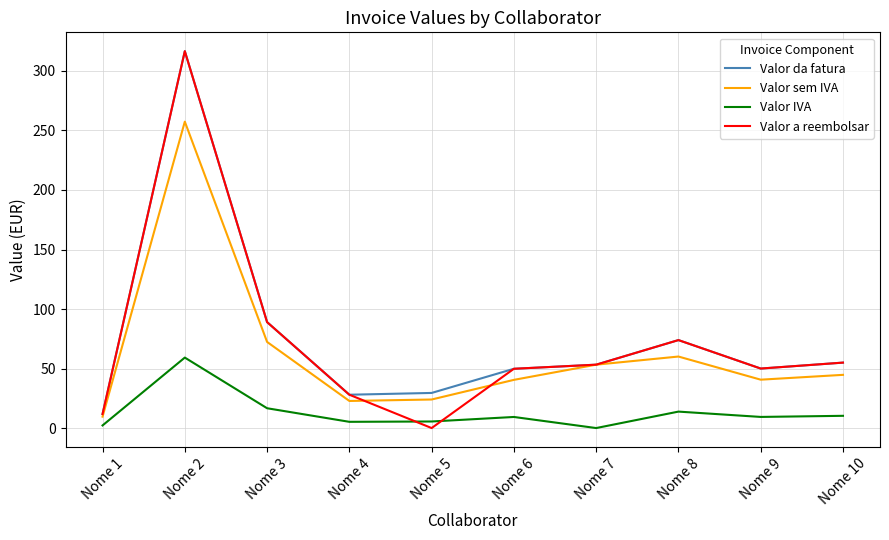

What is the difference between the highest and lowest values at Nome 3?

72.4